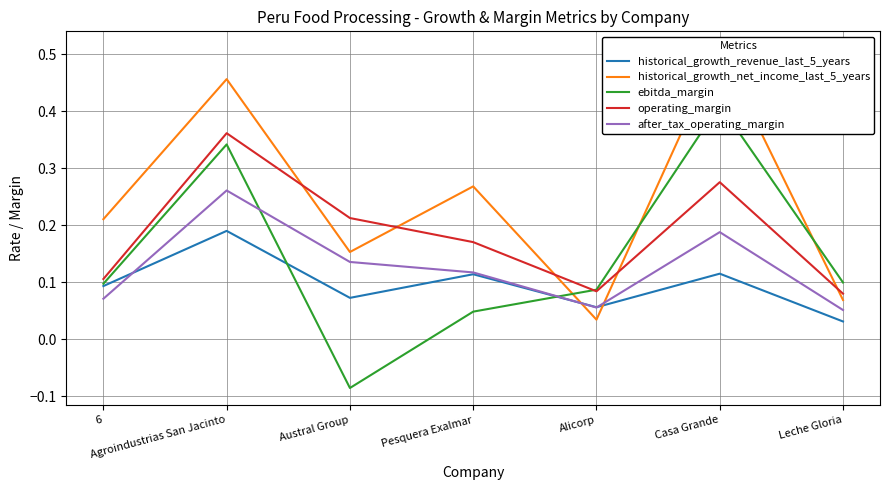

Where is the first local maximum for historical_growth_net_income_last_5_years?

Agroindustrias San Jacinto